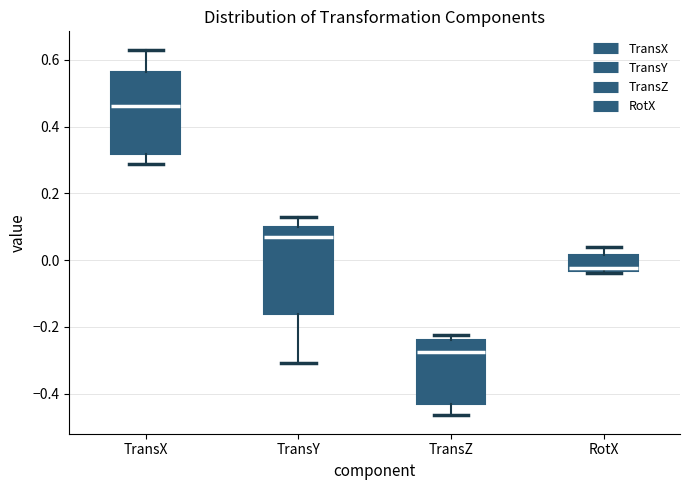

Reading left to right, read every box against the y-axis: the position of its median line, the range the box covers, and the ends of its whiskers. The values are not printed on the chart, so give them approximately, as read against the axis.

TransX: median 0.46, box 0.32 to 0.56, whiskers 0.28 to 0.64
TransY: median 0.06, box -0.16 to 0.10, whiskers -0.30 to 0.14
TransZ: median -0.28, box -0.42 to -0.24, whiskers -0.46 to -0.22
RotX: median -0.02, box -0.04 to 0.02, whiskers -0.04 to 0.04